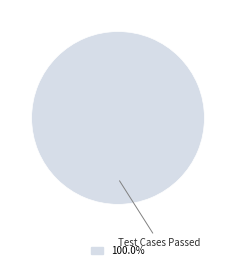

Is there a majority slice in this chart?

Yes